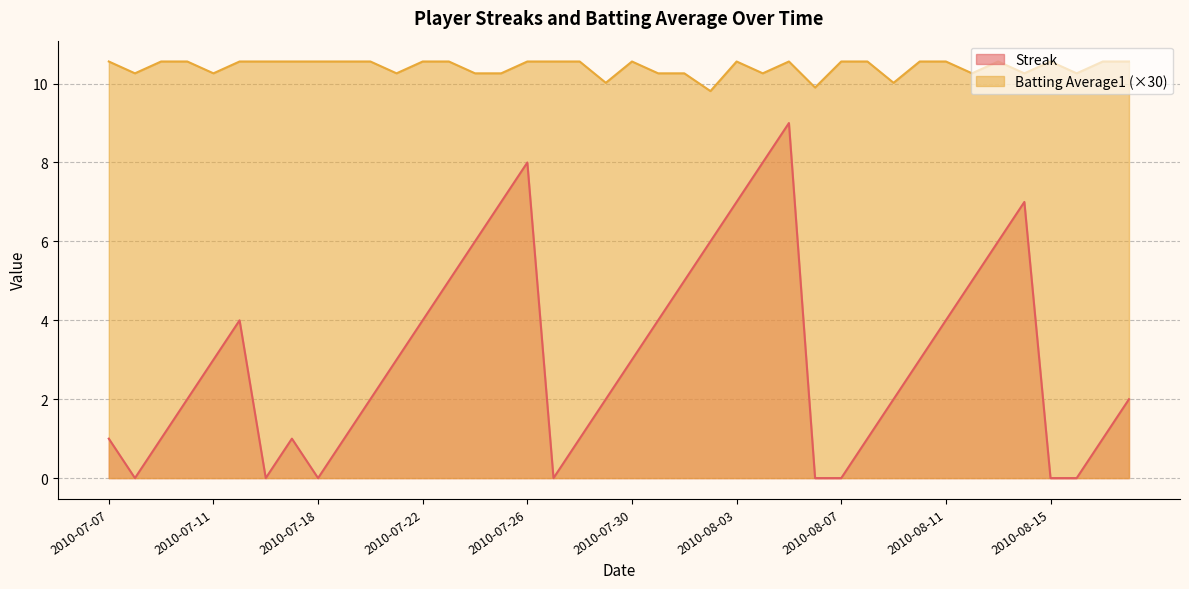

List the labels in order of Streak value, largest first.

2010-08-05, 2010-07-26, 2010-08-04, 2010-07-25, 2010-08-03, 2010-08-14, 2010-07-24, 2010-08-02, 2010-08-13, 2010-07-23, 2010-08-01, 2010-08-12, 2010-07-15, 2010-07-22, 2010-07-31, 2010-08-11, 2010-07-11, 2010-07-21, 2010-07-30, 2010-08-10, 2010-07-10, 2010-07-20, 2010-07-29, 2010-08-09, 2010-08-18, 2010-07-07, 2010-07-09, 2010-07-17, 2010-07-19, 2010-07-28, 2010-08-08, 2010-08-17, 2010-07-08, 2010-07-16, 2010-07-18, 2010-07-27, 2010-08-06, 2010-08-07, 2010-08-15, 2010-08-16